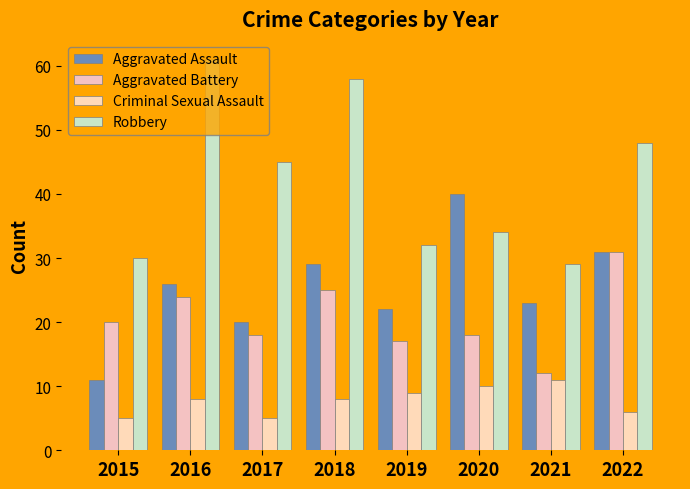

At how many categories does at least one series exceed 41?

4